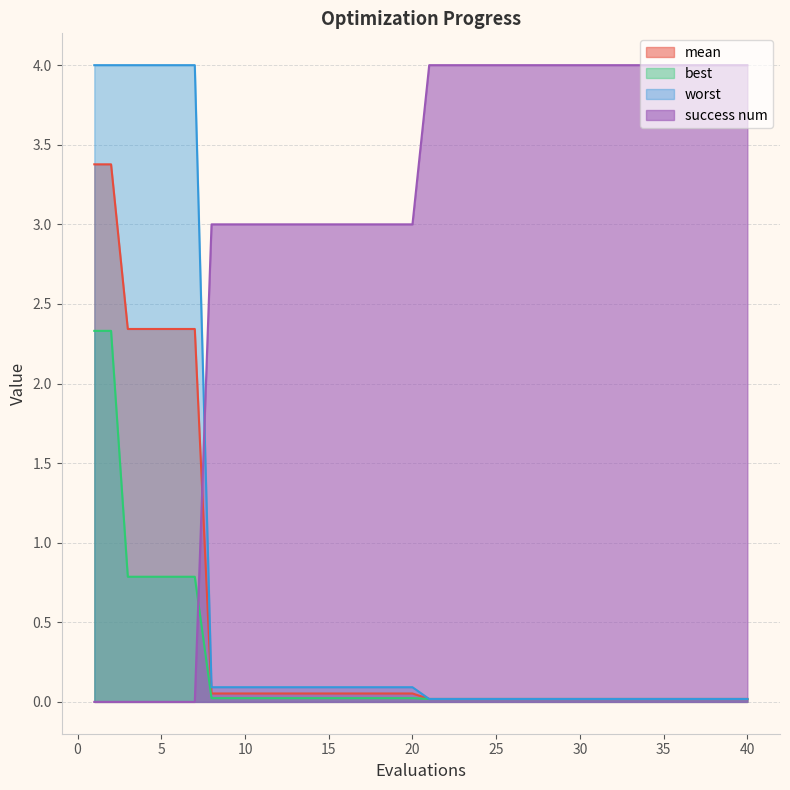

List the labels in order of mean value, smallest first.

21, 22, 23, 24, 25, 26, 27, 28, 29, 30, 31, 32, 33, 34, 35, 36, 37, 38, 39, 40, 8, 9, 10, 11, 12, 13, 14, 15, 16, 17, 18, 19, 20, 3, 4, 5, 6, 7, 1, 2